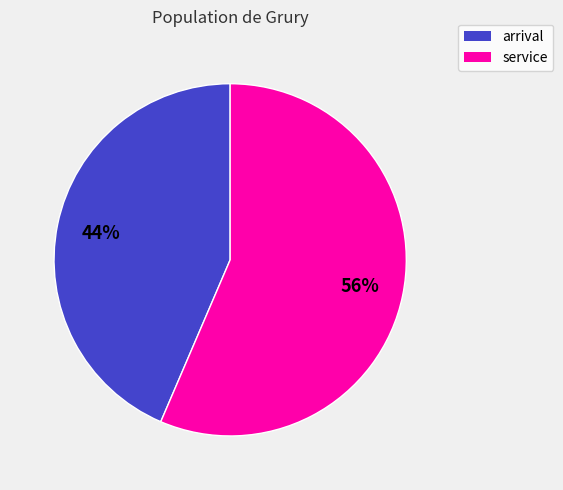

The arrival slice represents 44% of the pie. True or false?

True